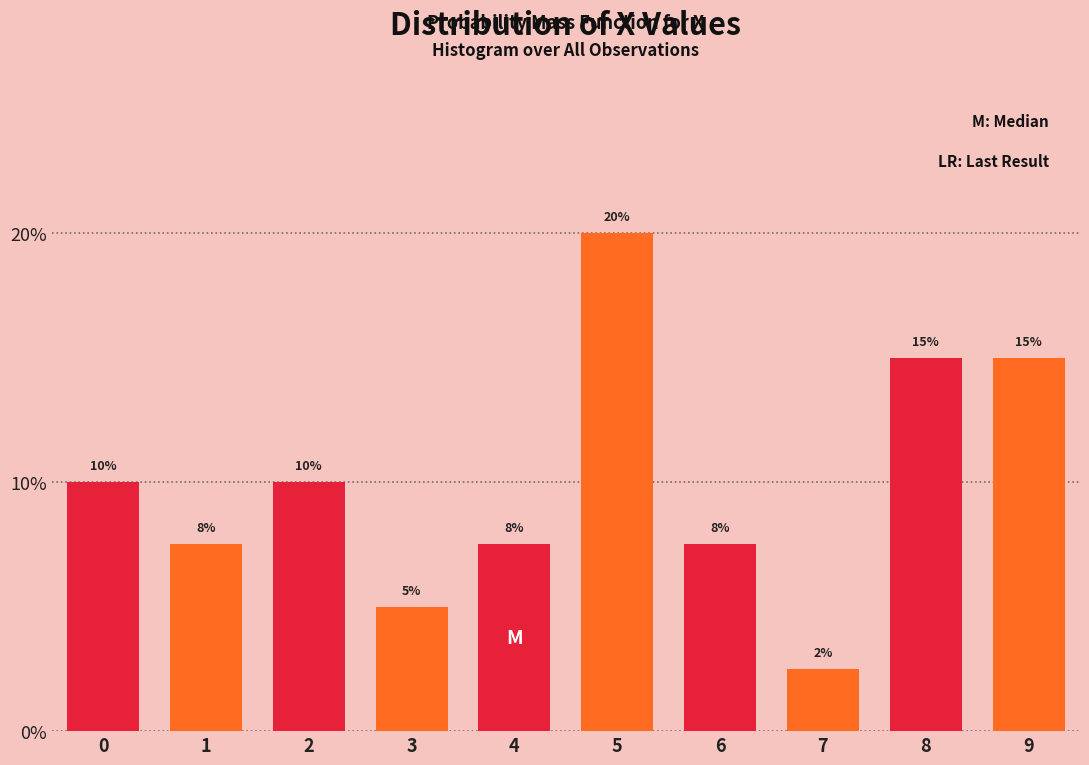

What is the approximate value at 8?

15.0